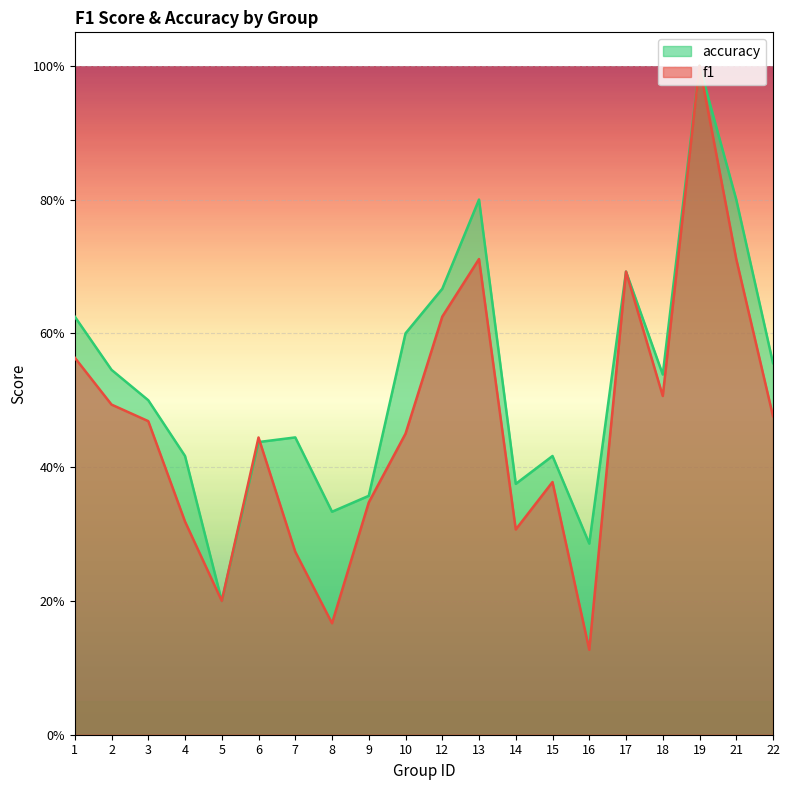

Between which two adjacent categories do accuracy and f1 first intersect?

6 and 7